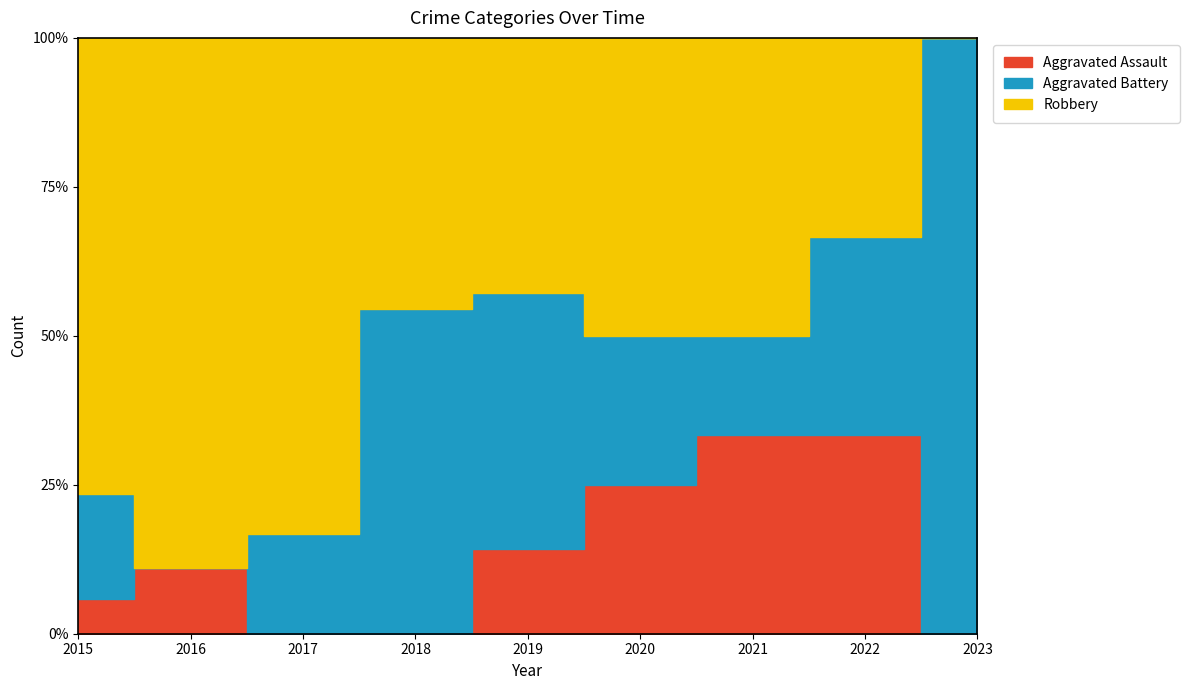

List the series in order of their peak value, highest first.

Robbery, Aggravated Battery, Aggravated Assault